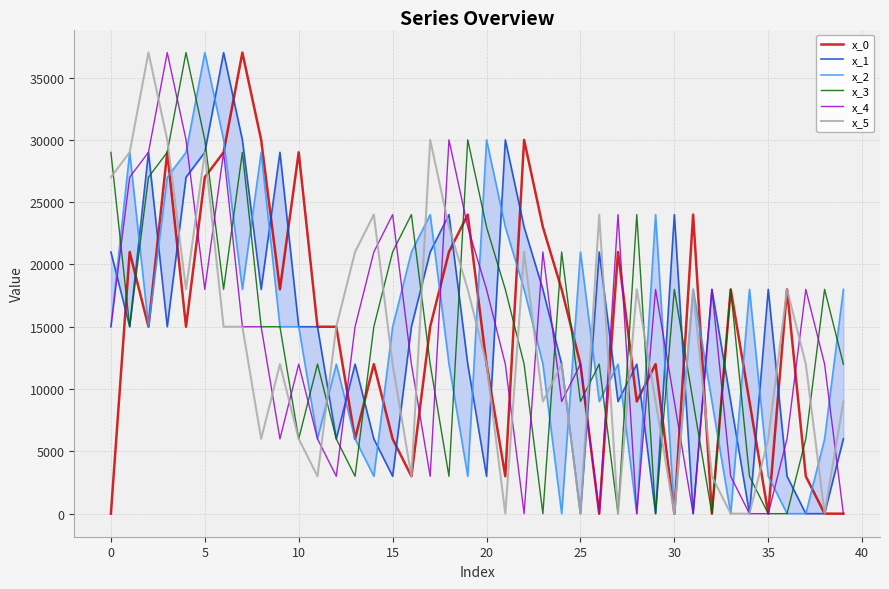

True or false: x_2 has a value of 3459 at 11.

False